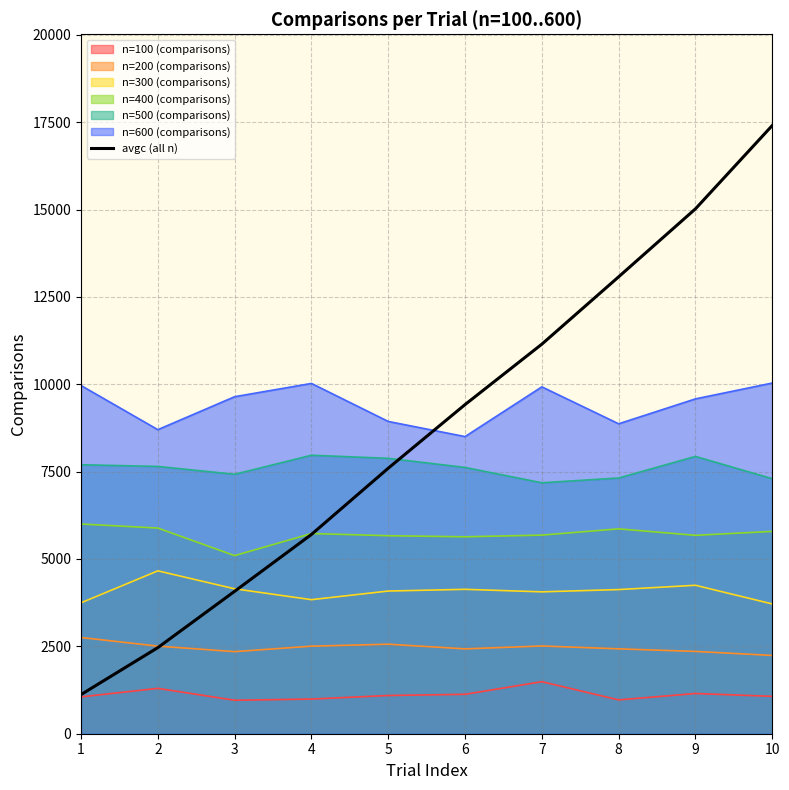

How many series are shown in this chart?

7